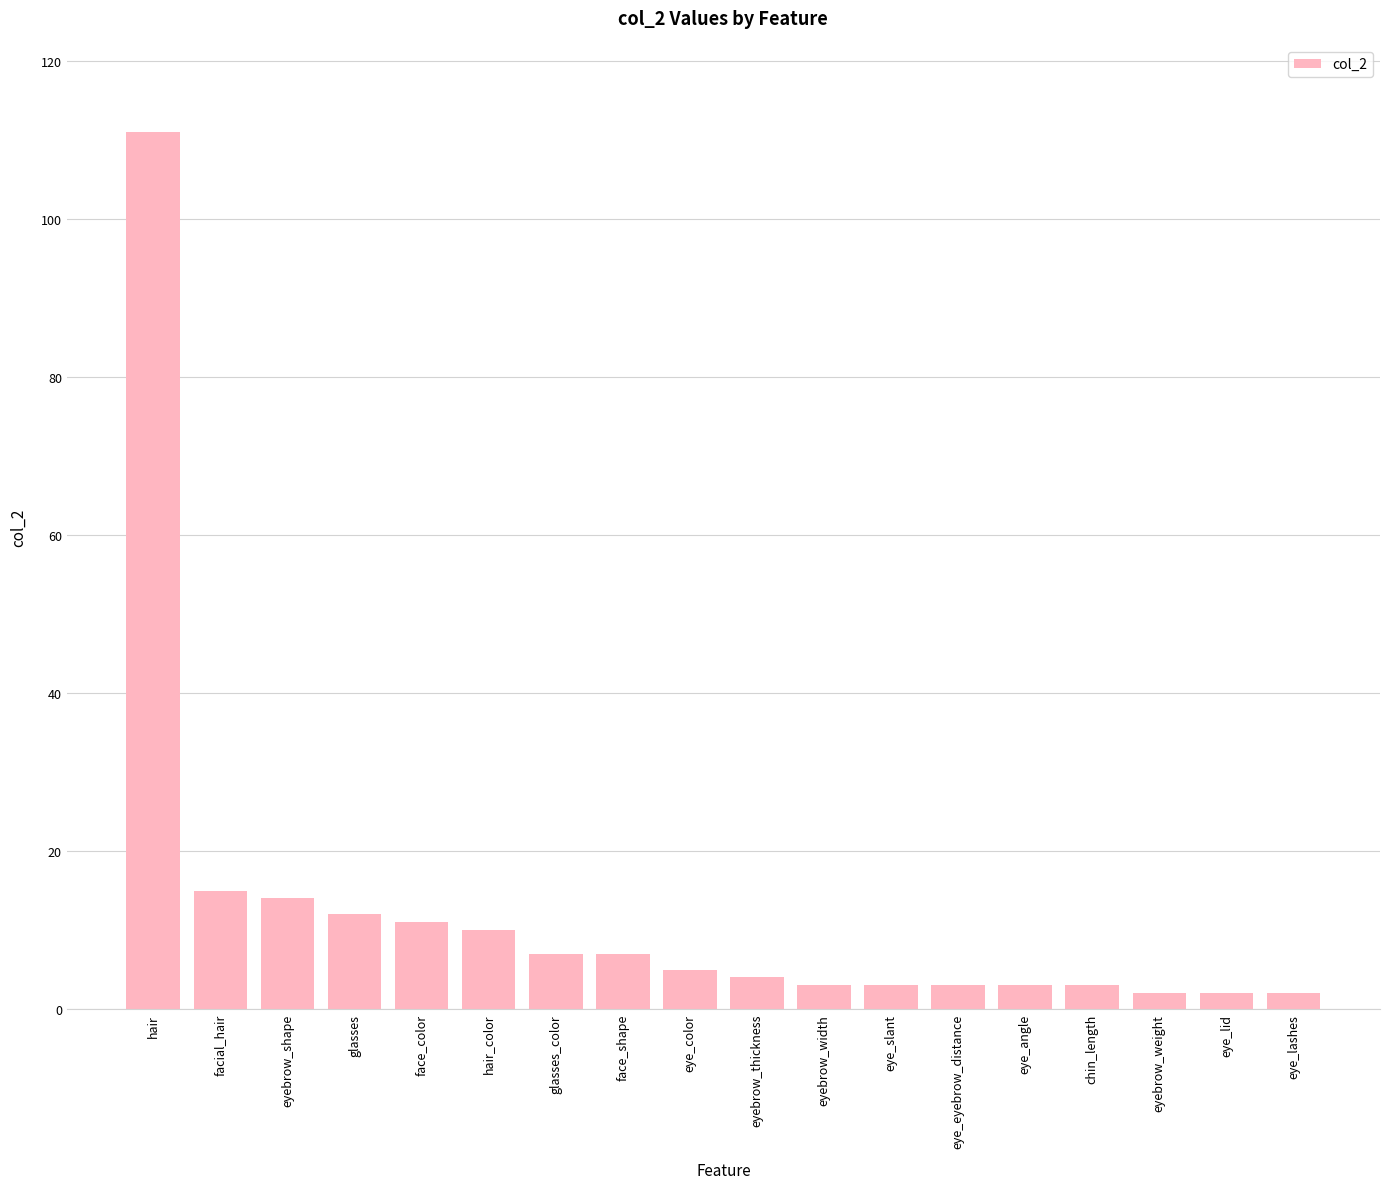

Which category has the highest value across all series?

hair